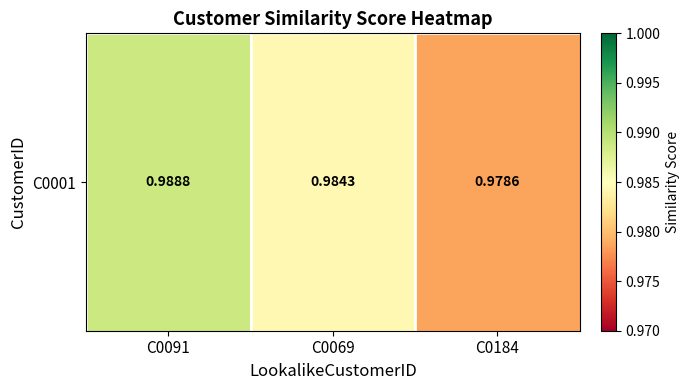

What is the minimum value shown in the chart?

1.0